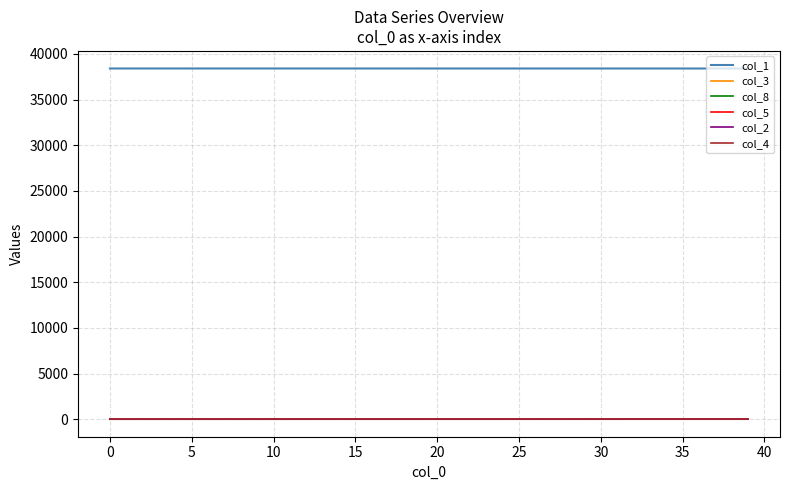

Which series has the largest total across all categories?

col_1